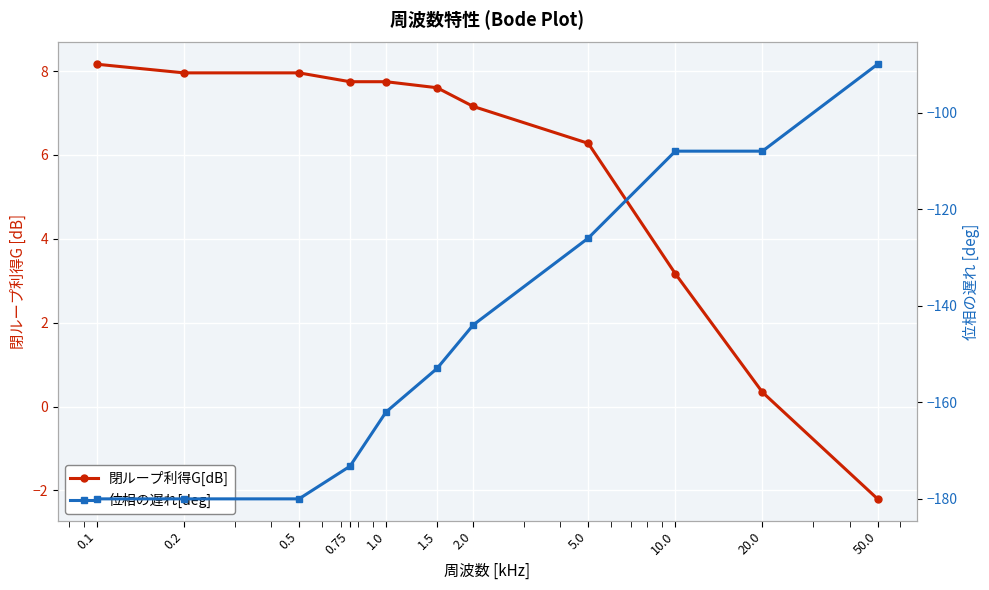

Reading left to right, transcribe all the data shown in this chart.

閉ループ利得G[dB]: 8.2	8.0	8.0	7.7	7.7	7.6	7.2	6.3	3.2	0.3	-2.2
位相の遅れ[deg]: -180.0	-180.0	-180.0	-173.2	-162.0	-153.0	-144.0	-126.0	-108.0	-108.0	-90.0